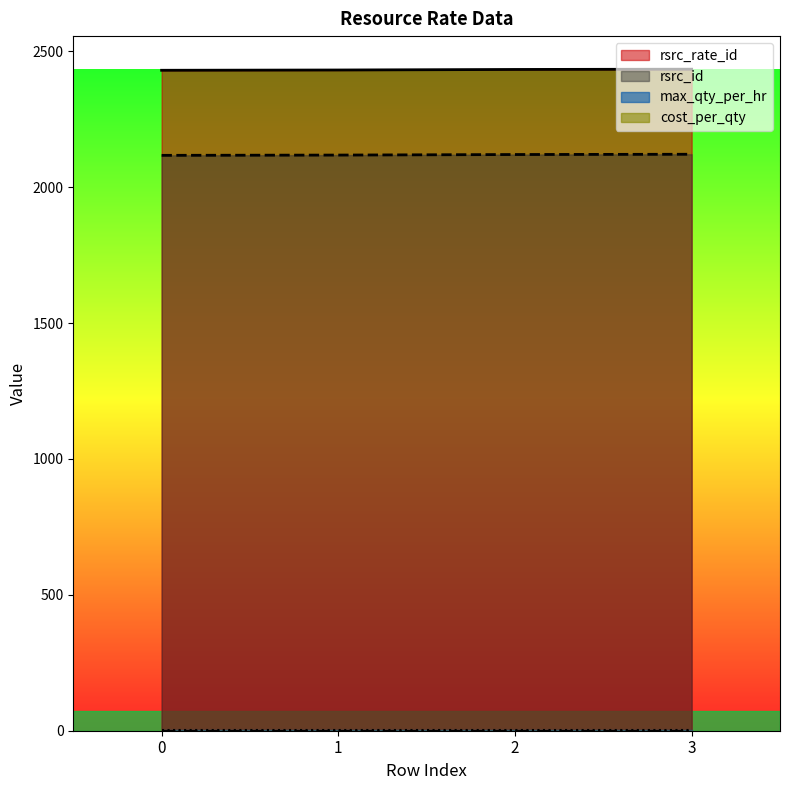

What is the approximate value of rsrc_id at 1?

2118